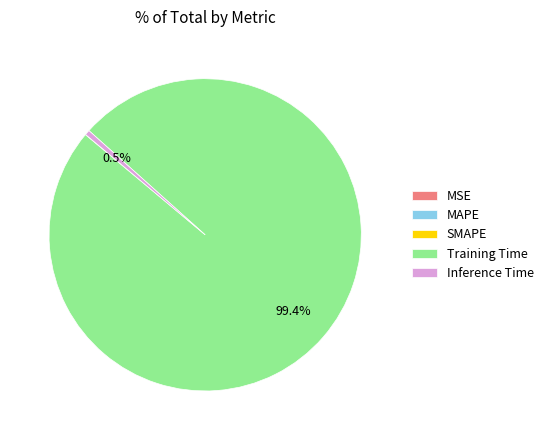

What is the largest slice in the pie chart?

Training Time